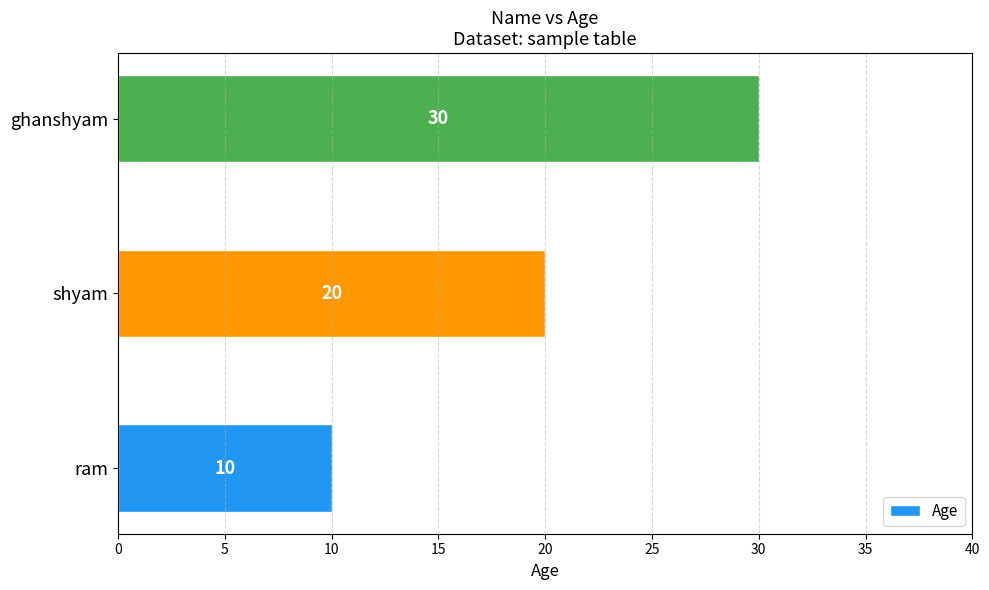

What is the change in value from shyam to ghanshyam?

+10